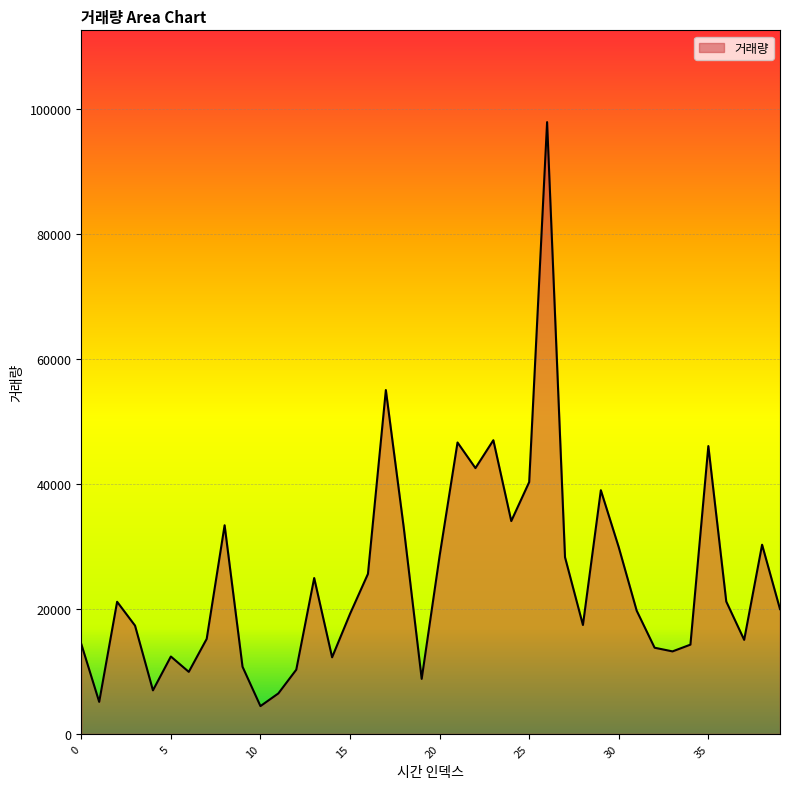

What is the difference between the maximum and minimum values?

93414